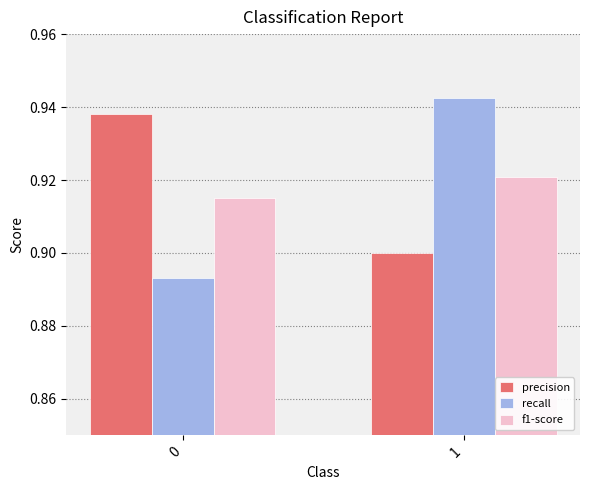

Is it true that precision equals 0.9 at 0?

True